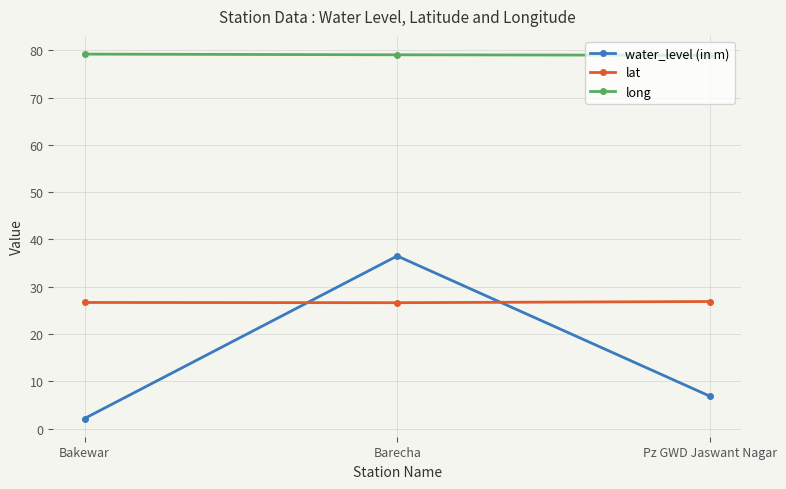

What is the lowest value of the lat series?

26.6